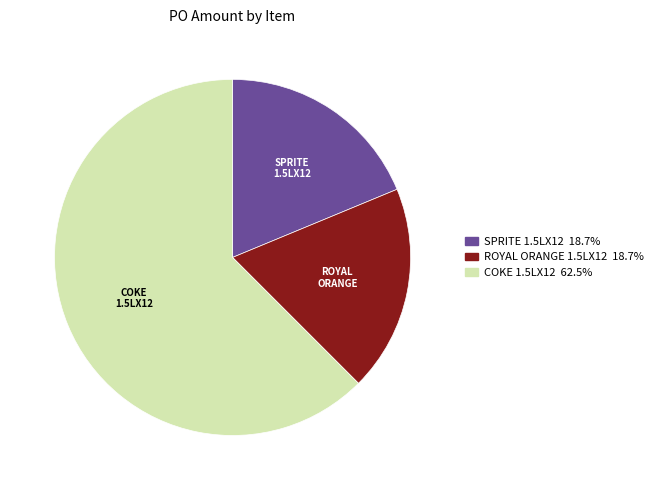

Is there any slice that represents more than half of the pie?

Yes